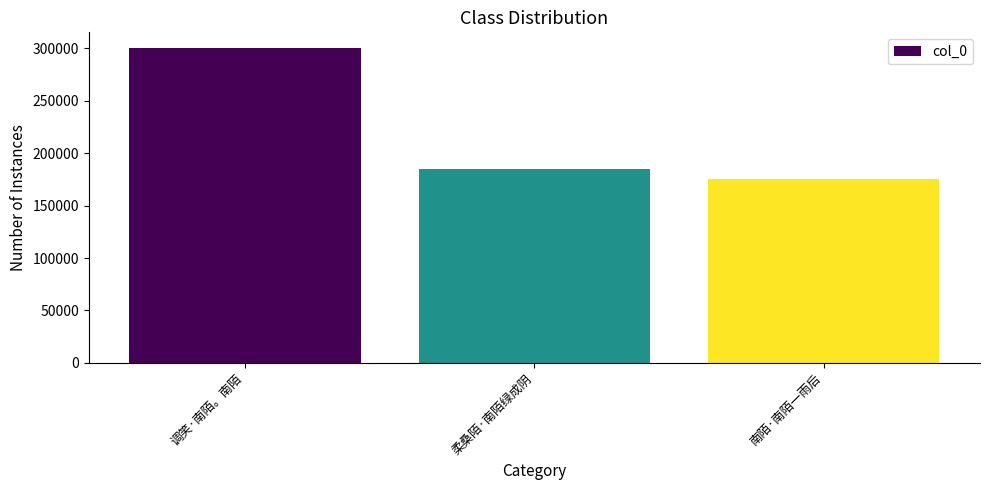

What is the difference between the maximum and minimum values?

124768